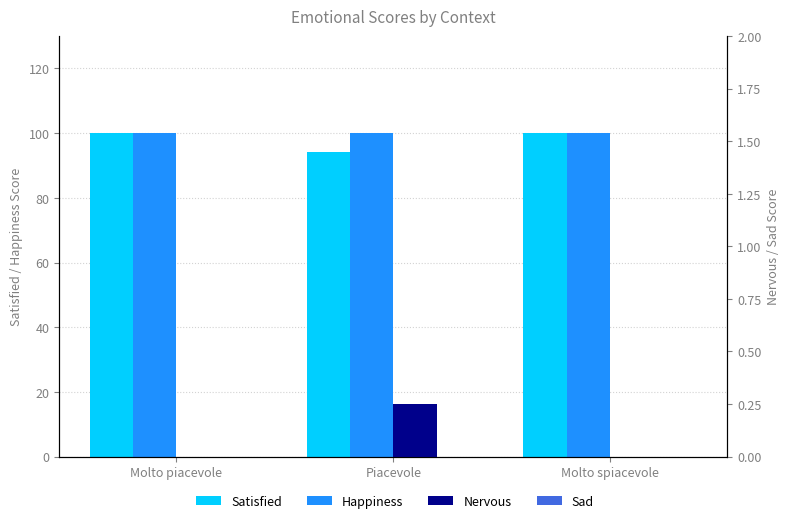

Rank the categories by Happiness value from highest to lowest.

Molto piacevole, Piacevole, Molto spiacevole